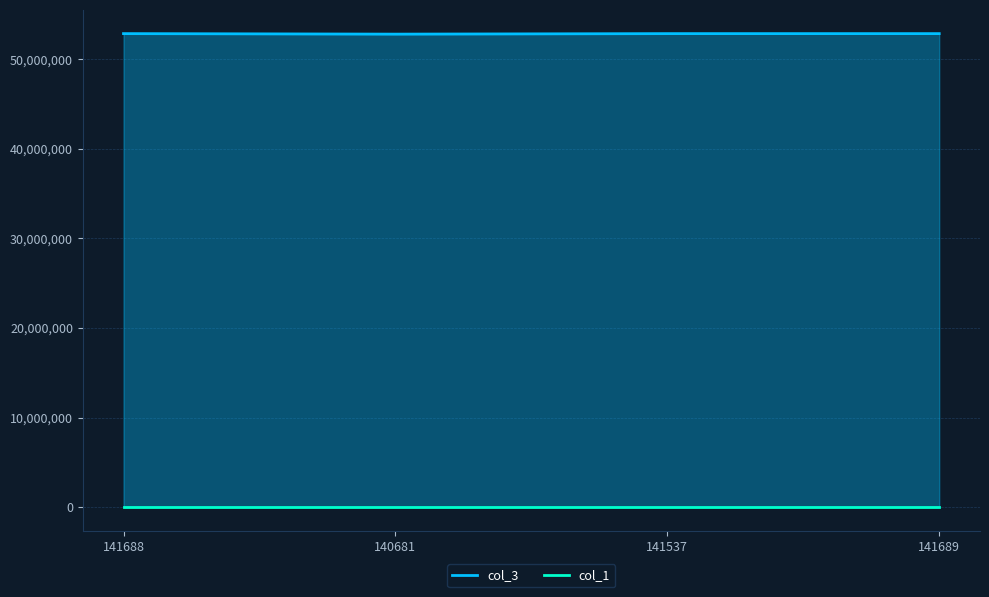

Between 140681 and 141688, which is larger?

141688